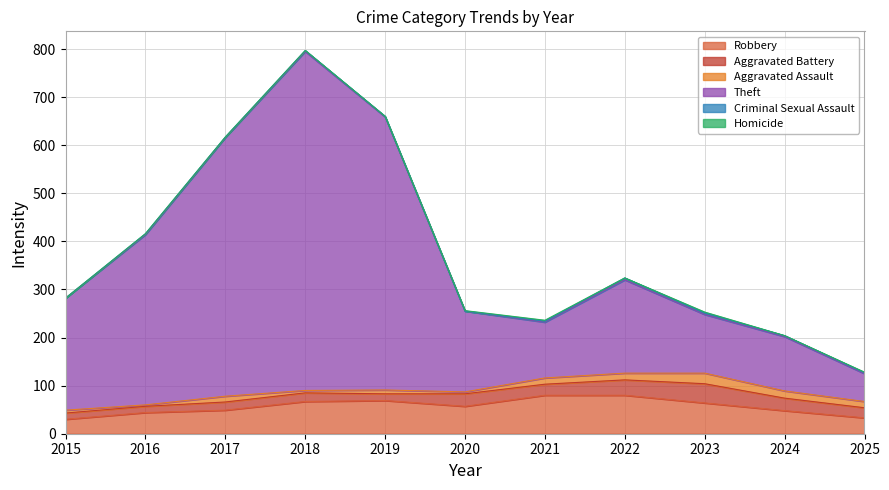

Is the value of Aggravated Battery at 2017 greater than the value of Aggravated Assault at 2016?

Yes